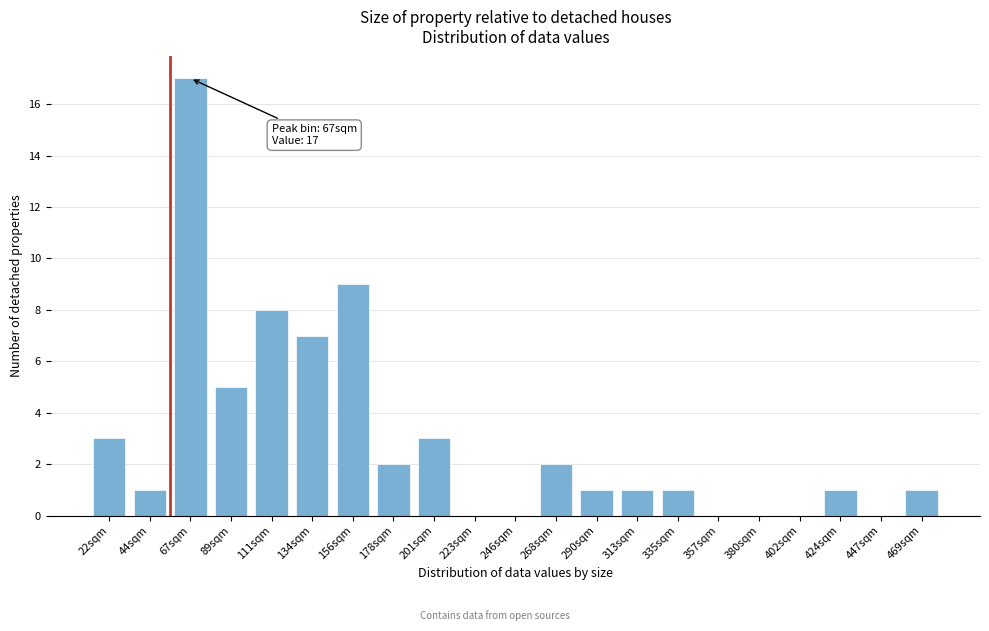

Reading right to left, extract all data points from this chart.

469sqm=1	447sqm=0	424sqm=1	402sqm=0	380sqm=0	357sqm=0	335sqm=1	313sqm=1	290sqm=1	268sqm=2	246sqm=0	223sqm=0	201sqm=3	178sqm=2	156sqm=9	134sqm=7	111sqm=8	89sqm=5	67sqm=17	44sqm=1	22sqm=3